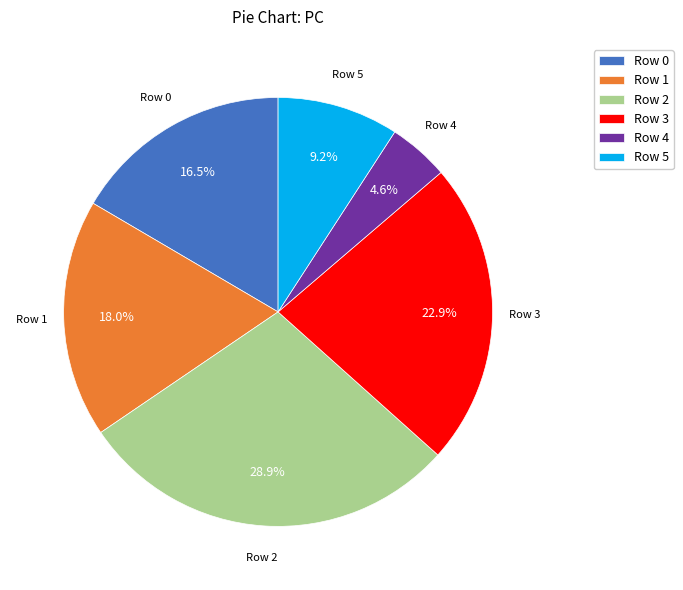

How many slices are in this pie chart?

6